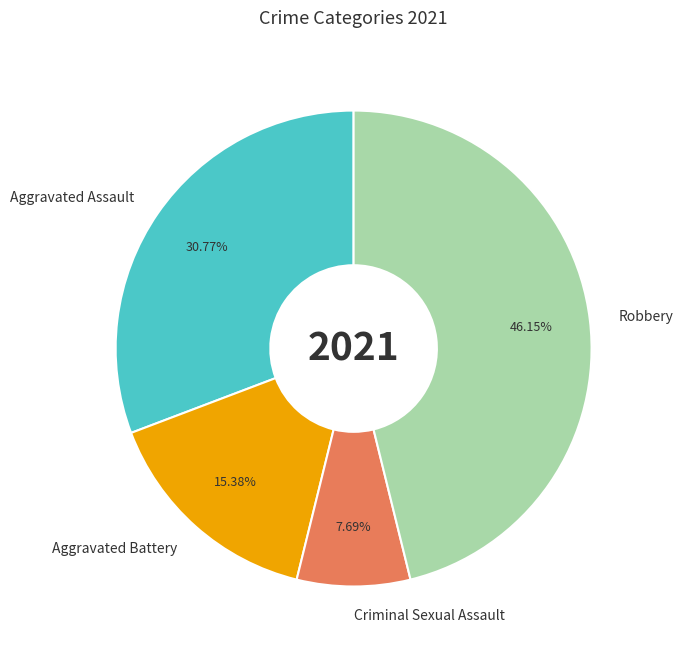

Which category has the biggest portion of the pie?

Robbery